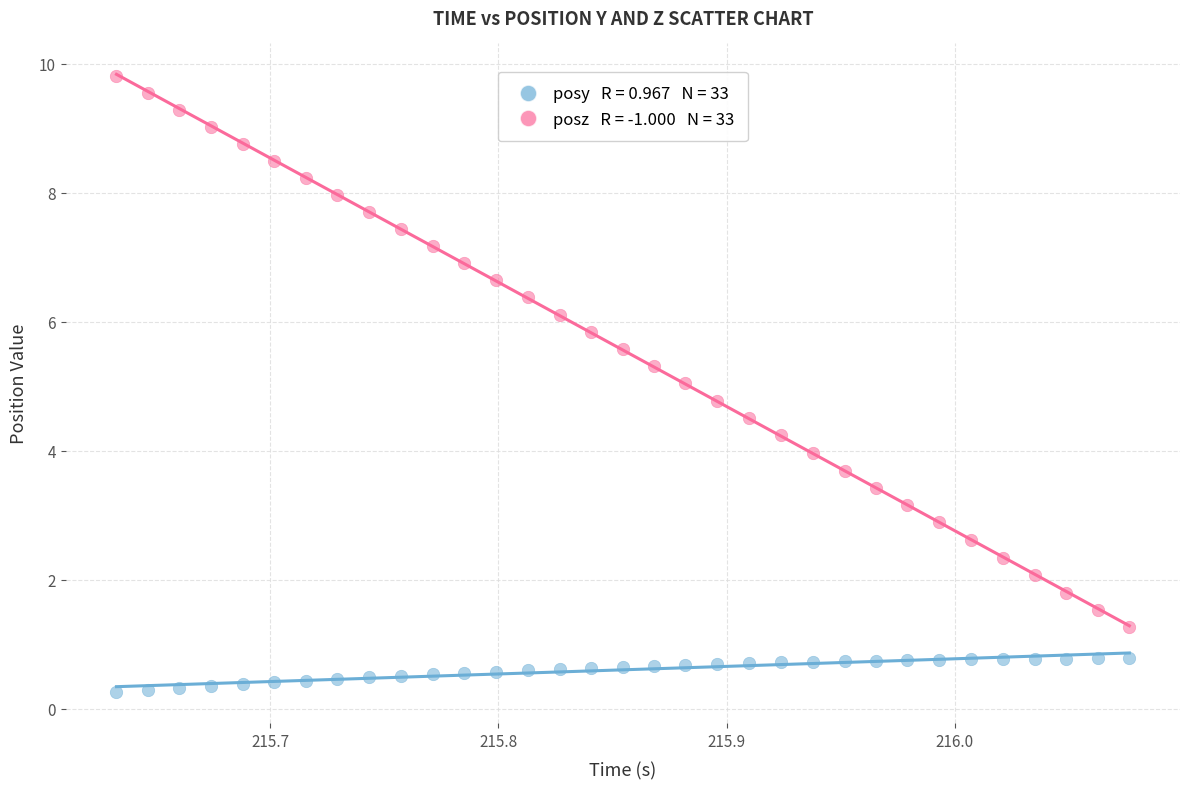

Across all data points, what is the range of X values (max minus min)?

0.4